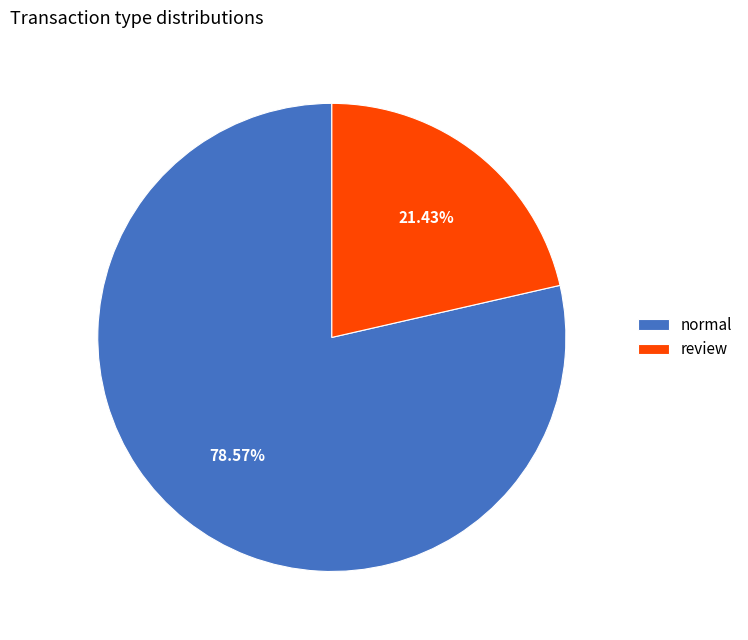

Is it true that normal is 79% of the pie?

True